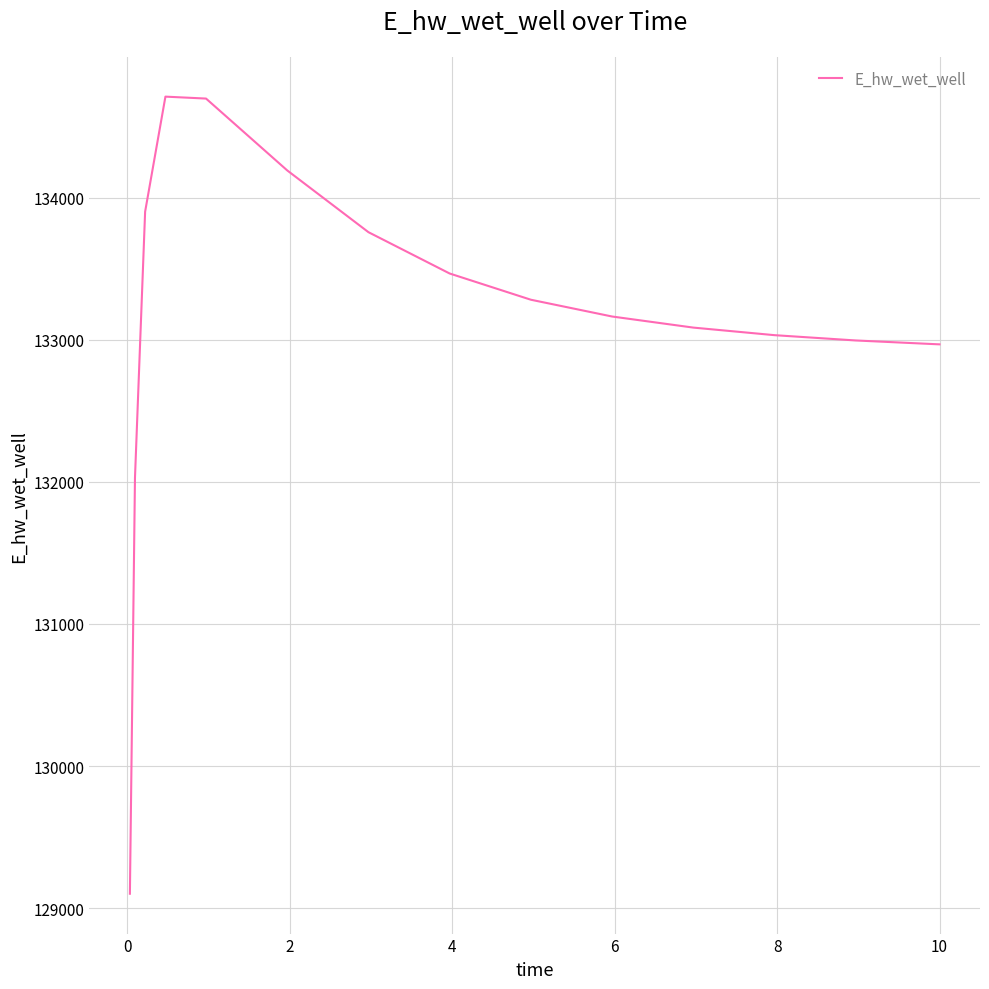

What is the minimum value shown in the chart?

129101.5